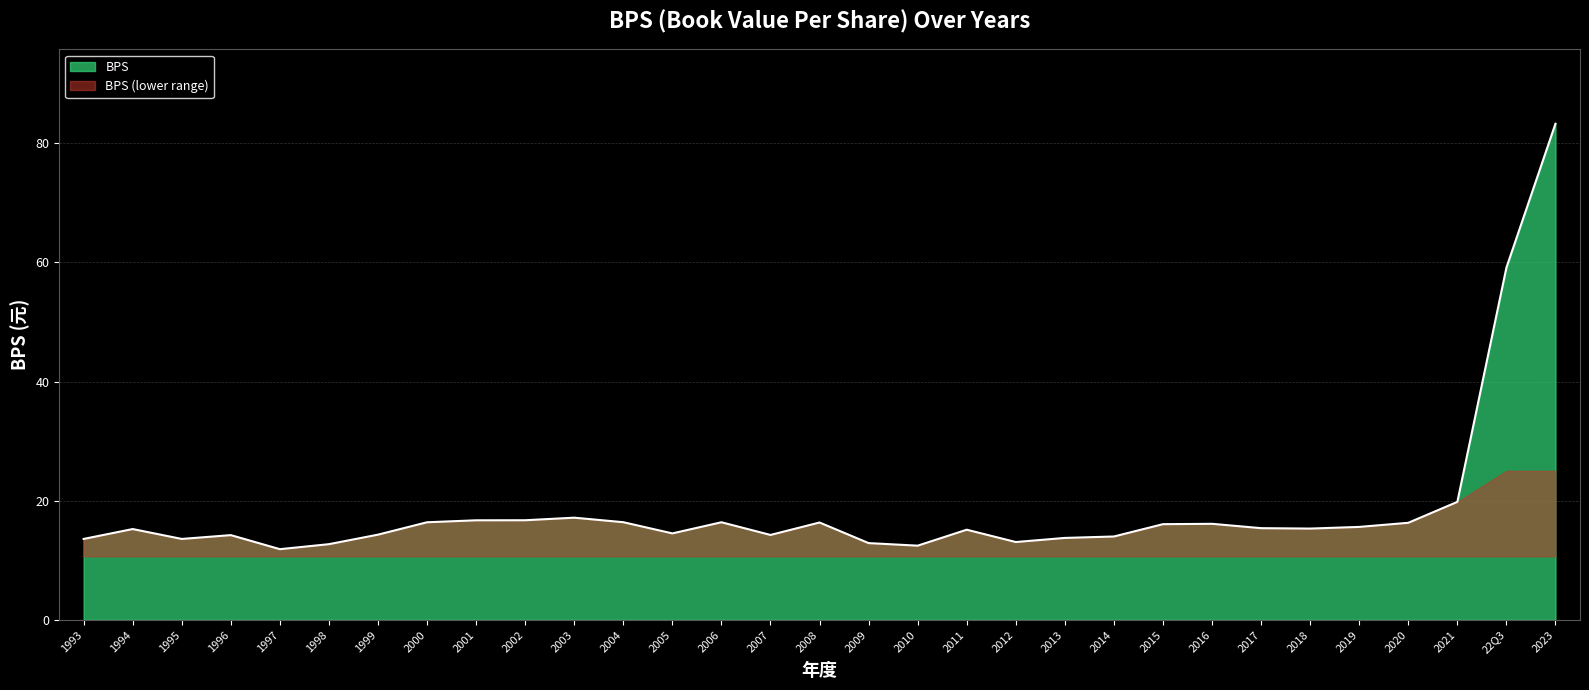

Between 2019 and 1997, which is larger?

2019